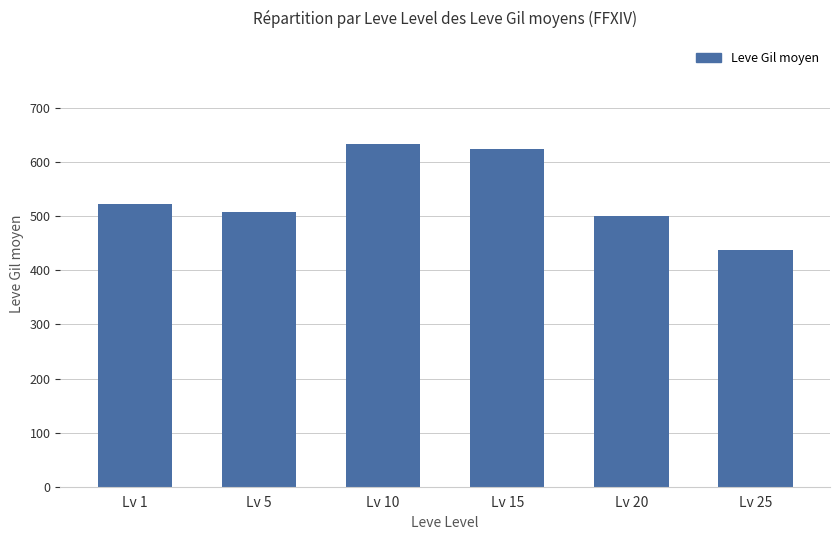

True or false: the data shows 147.7 at Lv 1.

False